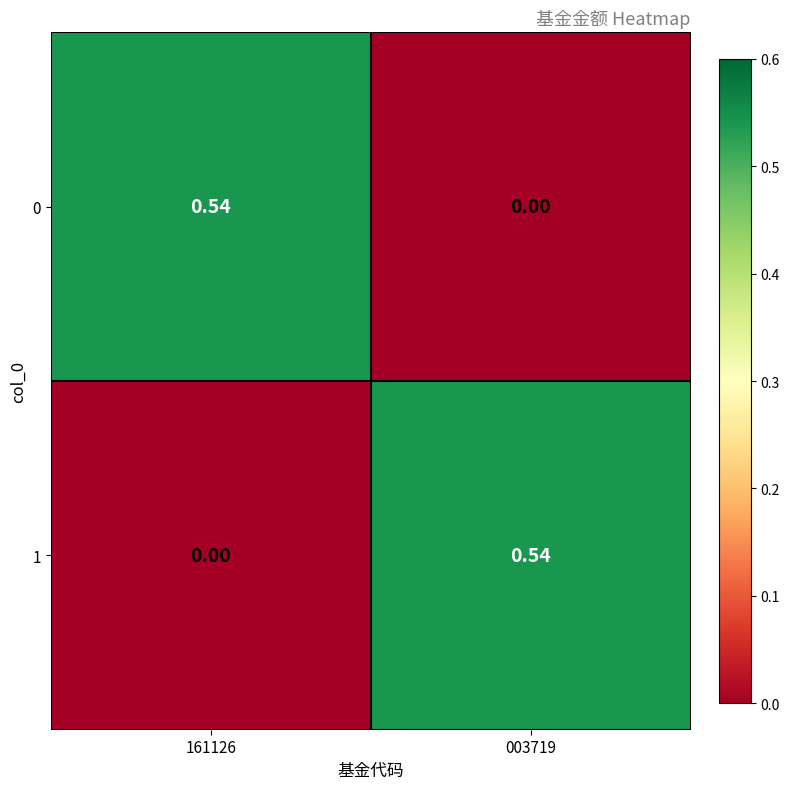

Is the value of 0 at 003719 greater than the value of 1 at 003719?

No